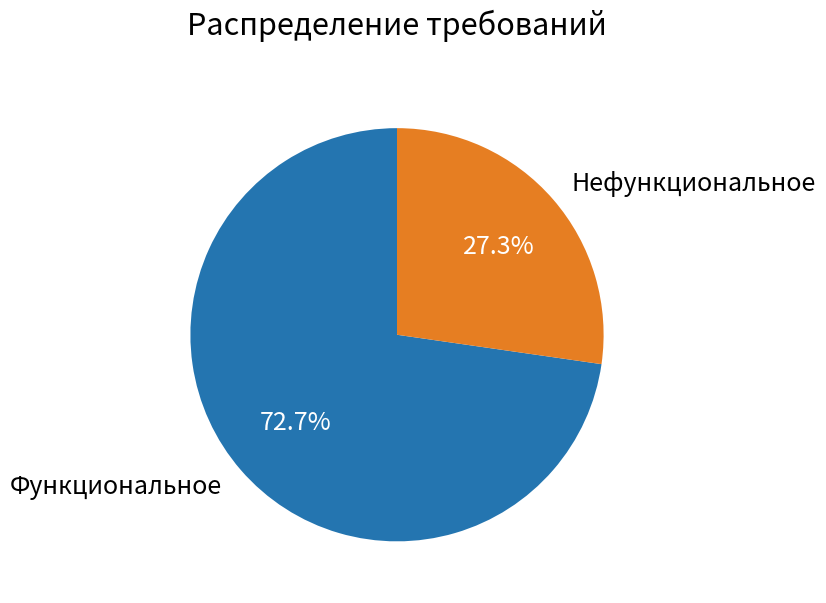

To the nearest percent, what is the difference between the Функциональное and Нефункциональное slice percentages?

45%